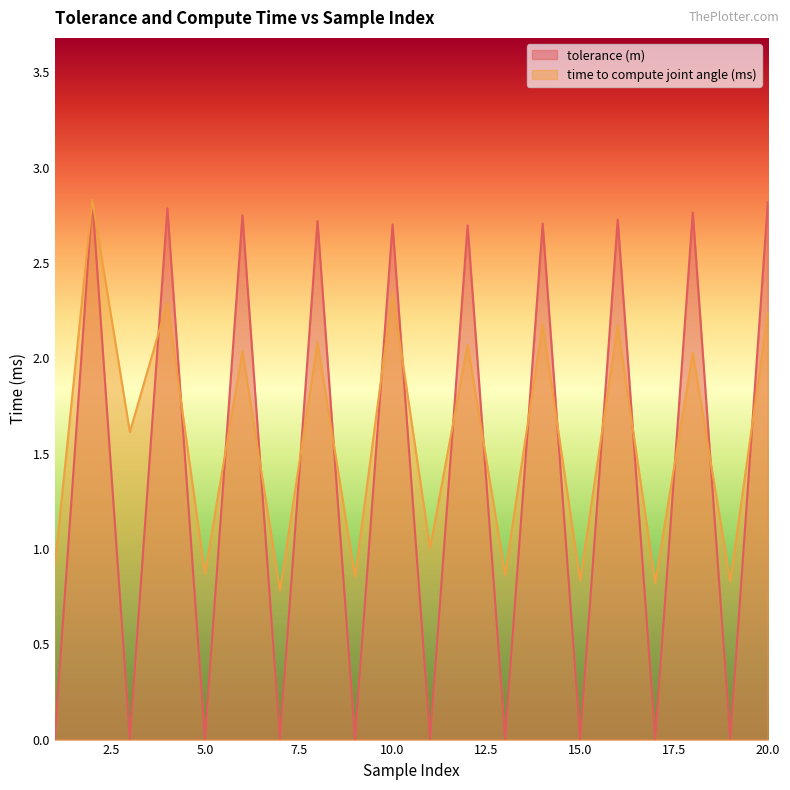

Reading right to left, what are all the values shown in this chart?

tolerance (m): 2.8	0.0	2.8	0.0	2.7	0.0	2.7	0.0	2.7	0.0	2.7	0.0	2.7	0.0	2.7	0.0	2.8	0.0	2.8	0.0
time to compute joint angle (ms): 2.2	0.8	2.0	0.8	2.2	0.8	2.2	0.9	2.1	1.0	2.3	0.9	2.1	0.8	2.0	0.9	2.3	1.6	2.8	0.9